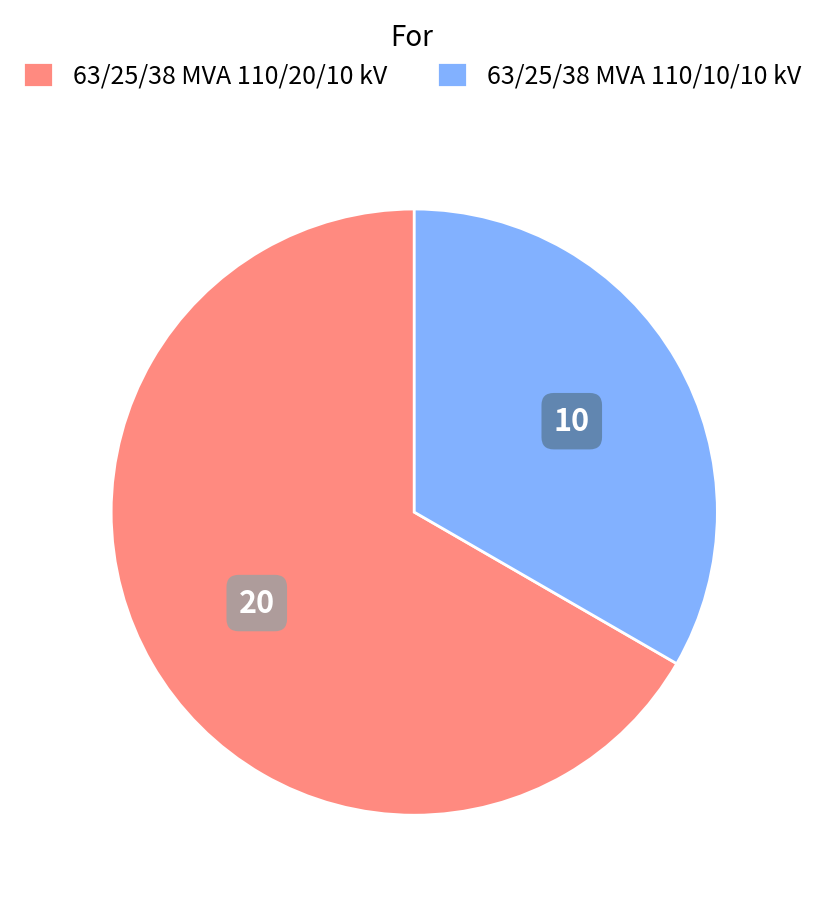

The 63/25/38 MVA 110/20/10 kV slice represents 72% of the pie. True or false?

False